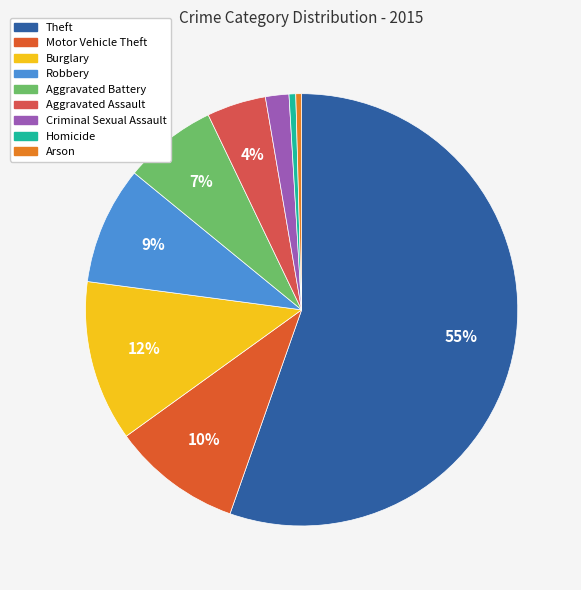

True or false: Aggravated Battery accounts for 1% of the total.

False